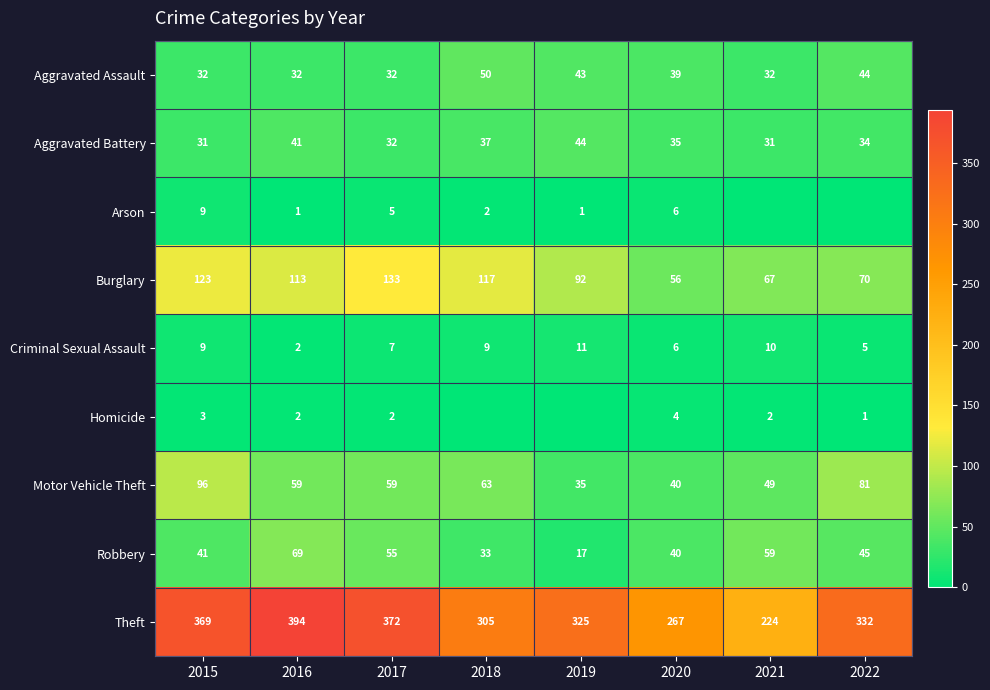

Is the value of Robbery at 2021 greater than the value of Aggravated Assault at 2018?

Yes